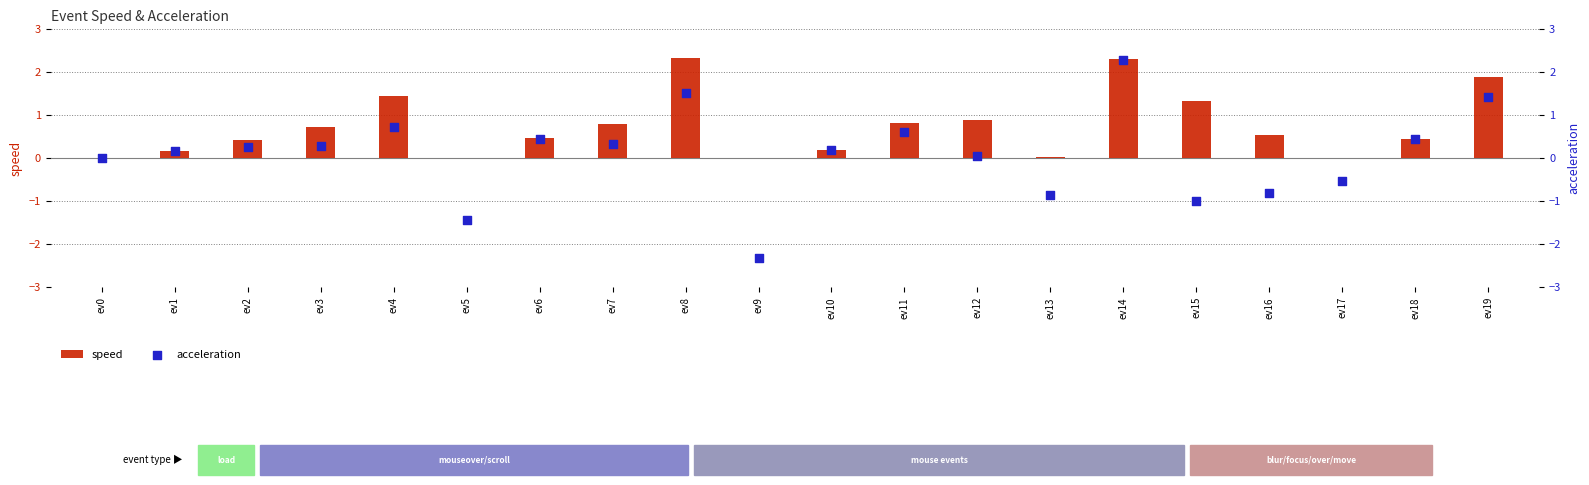

At which category is the sum across all series the highest?

ev14